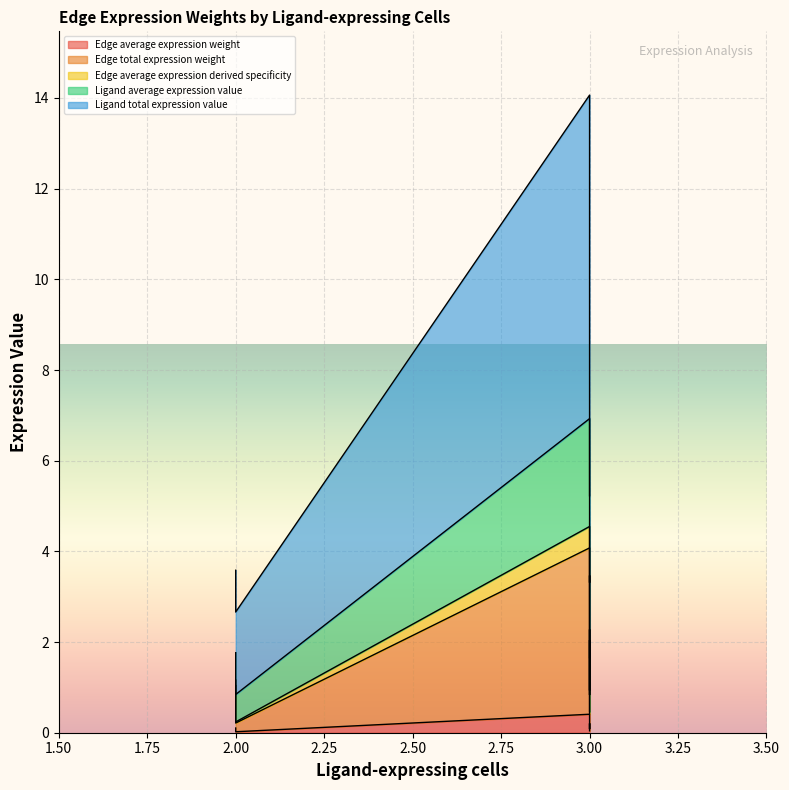

How many interior local peaks does the Edge average expression derived specificity series have?

2